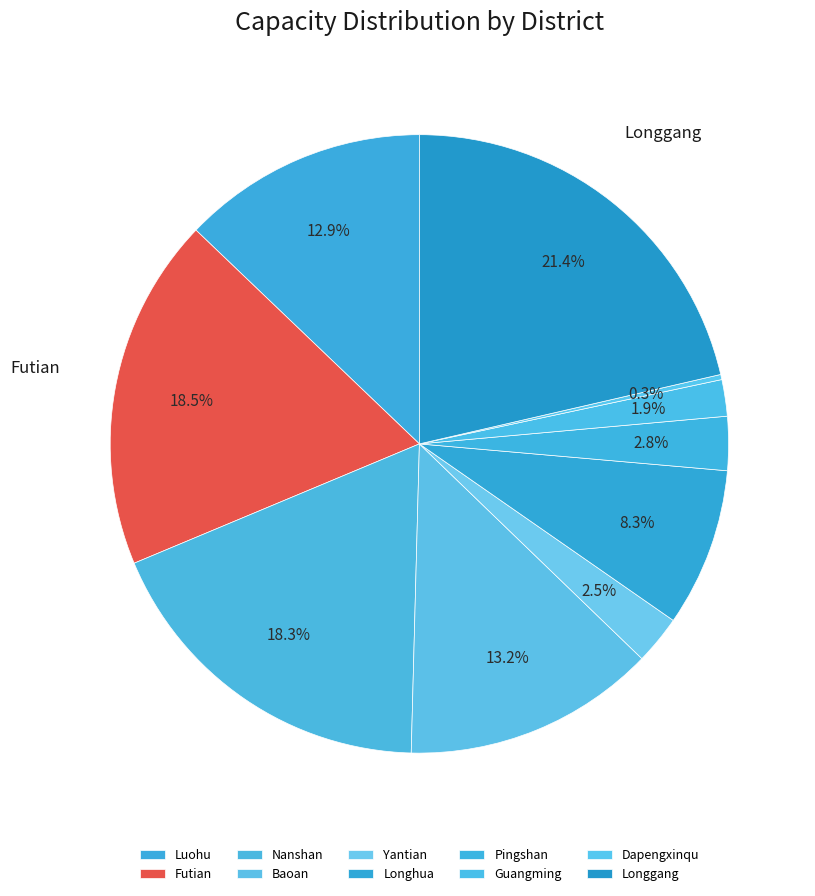

Does any single category account for the majority?

No